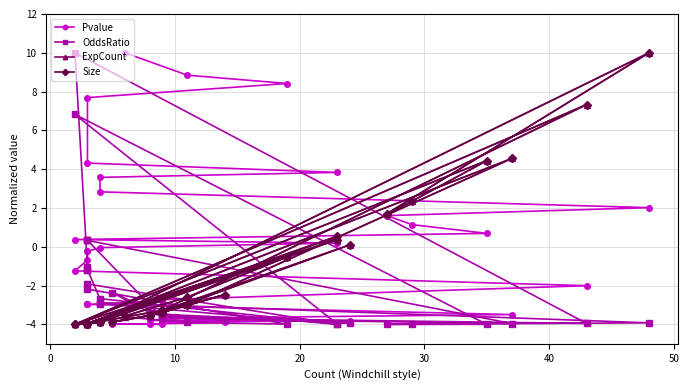

Where is the first local maximum for Size?

20